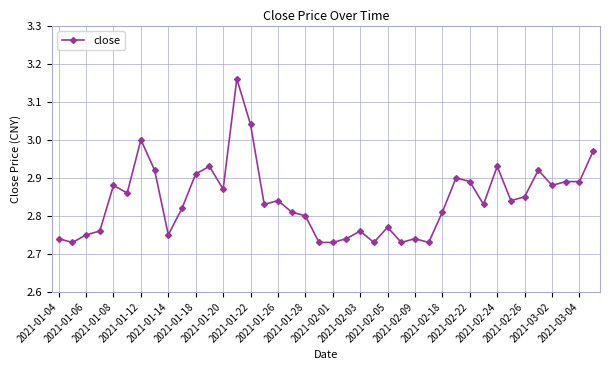

What is the difference between the maximum and minimum values?

0.4